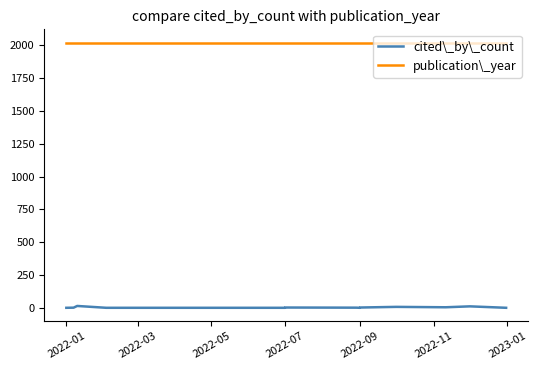

Rank the series by their maximum value, from lowest to highest.

cited\_by\_count, publication\_year